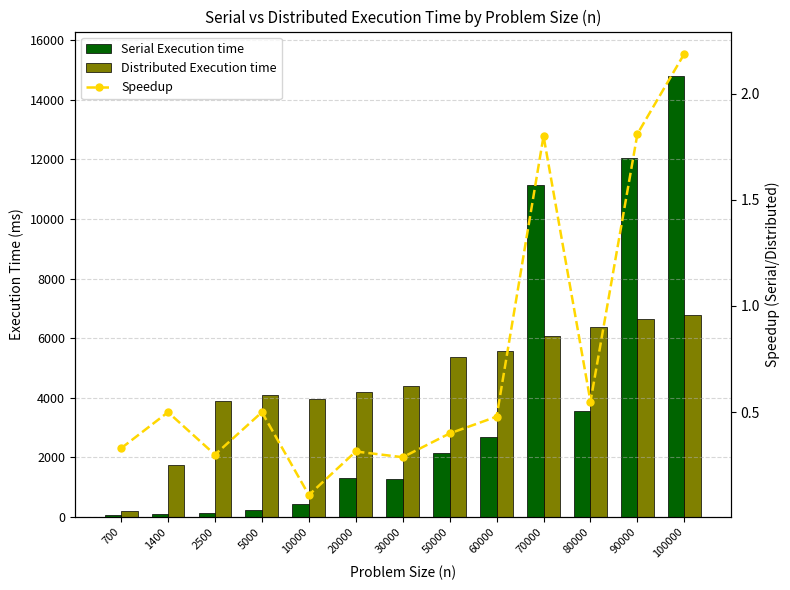

Which series changed the most between 10000 and 90000?

Serial Execution time